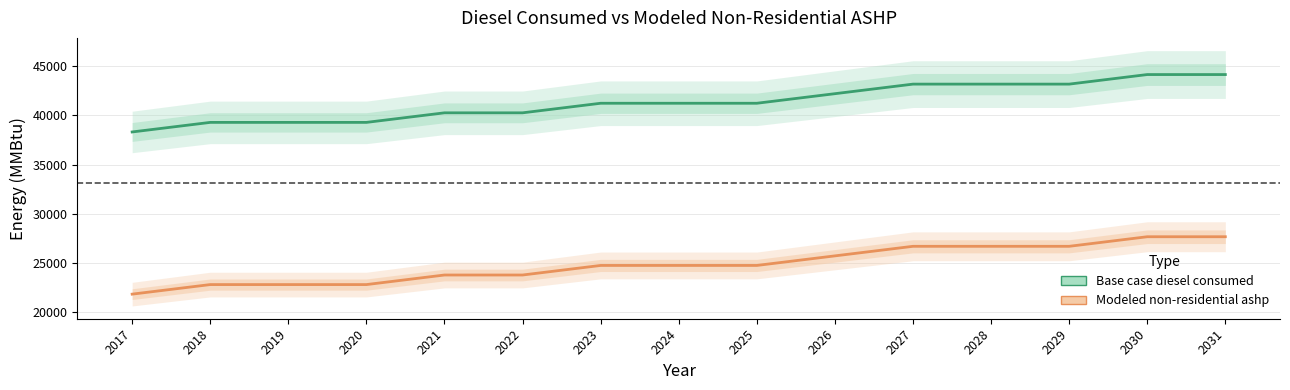

Reading right to left, what are all the values shown in this chart?

Base case diesel consumed: 2031=44159.7	2030=44159.7	2029=43187.3	2028=43187.3	2027=43187.3	2026=42214.9	2025=41242.5	2024=41242.5	2023=41242.5	2022=40270.2	2021=40270.2	2020=39297.8	2019=39297.8	2018=39297.8	2017=38325.4
Modeled non-residential ashp: 2031=27676.7	2030=27676.7	2029=26704.3	2028=26704.3	2027=26704.3	2026=25731.9	2025=24759.6	2024=24759.6	2023=24759.6	2022=23787.2	2021=23787.2	2020=22814.8	2019=22814.8	2018=22814.8	2017=21842.4